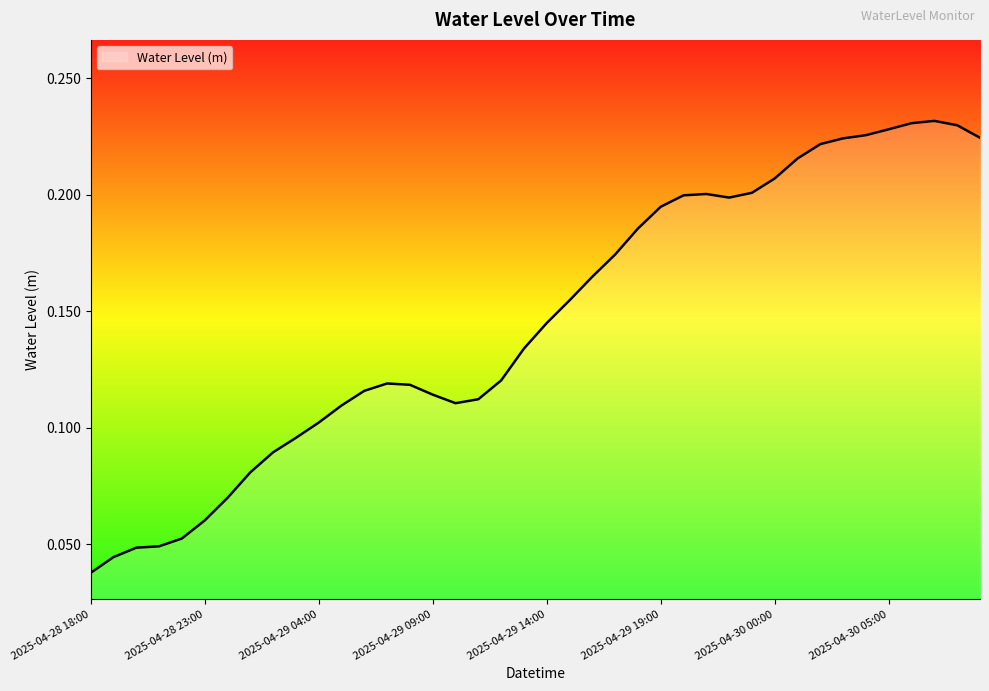

How many lines are shown in the chart?

1